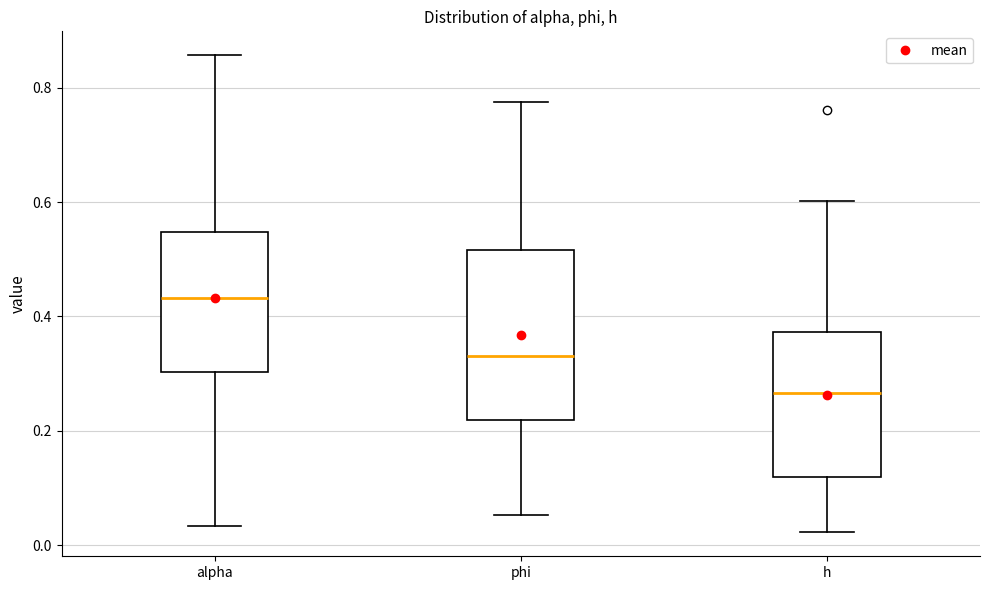

Which box has the highest median line?

alpha